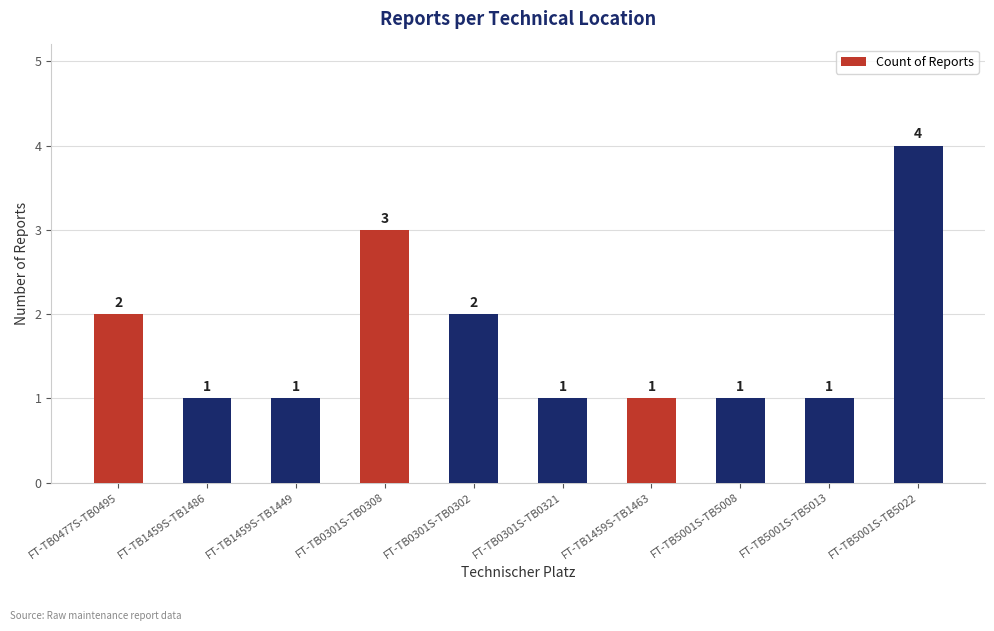

How many bars are there in total?

10